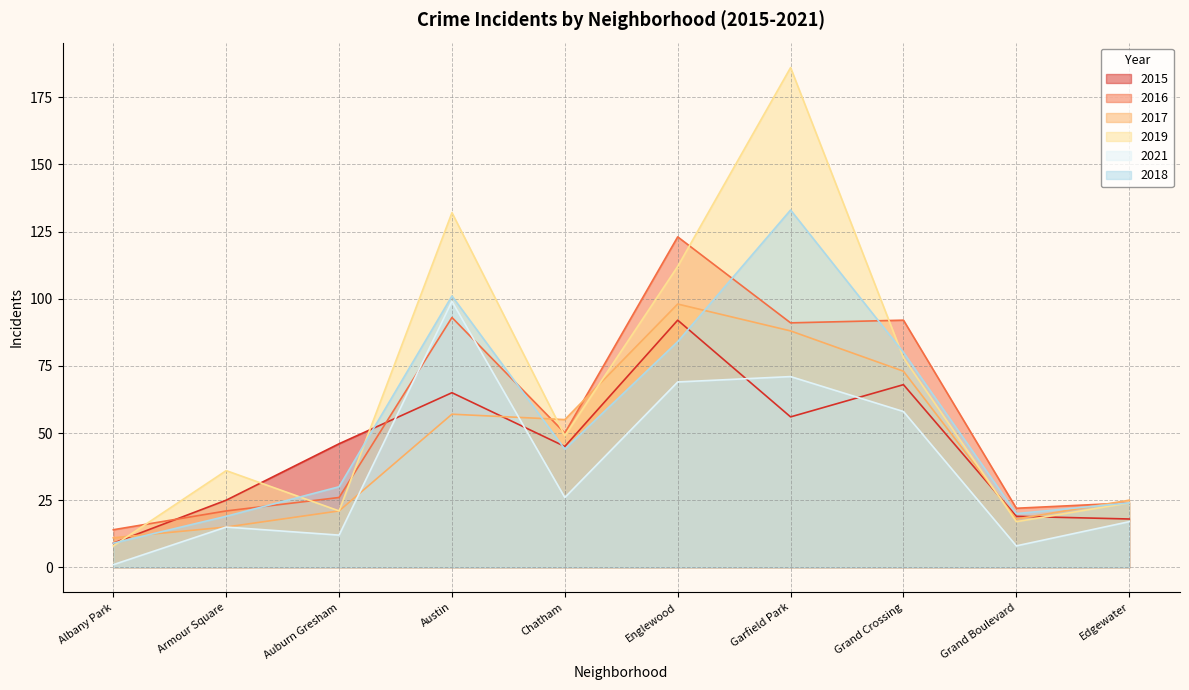

Between Grand Crossing and Auburn Gresham, which is larger?

Grand Crossing